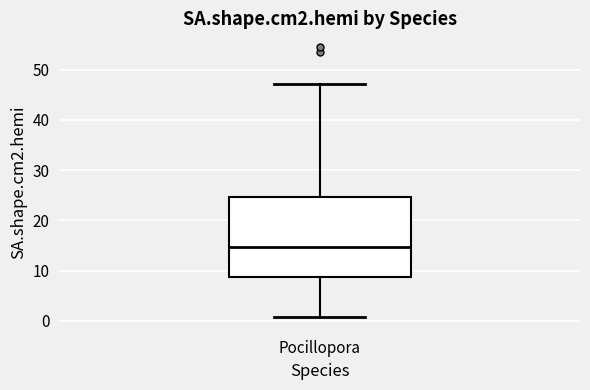

Transcribe this box plot: give where the median line is, the range the box spans, and where the two whiskers end, as read against the y-axis. The values are not printed on the chart, so give them approximately, as read against the axis.

median 15, box 9 to 25, whiskers 1 to 47